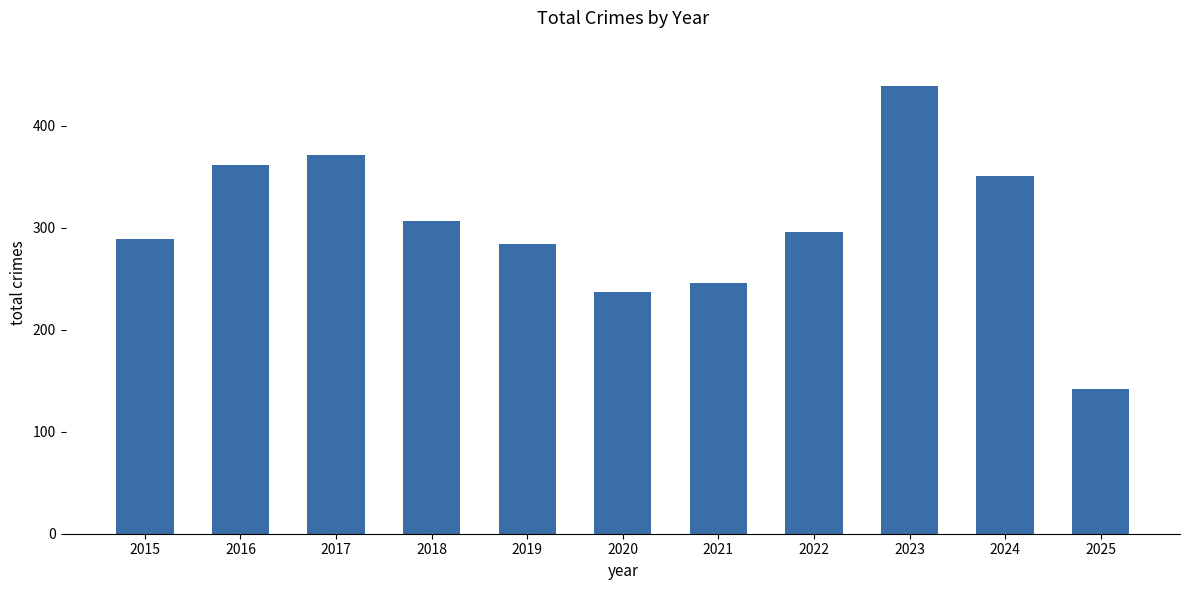

What value does the data have at 2018, to the nearest 5?

305